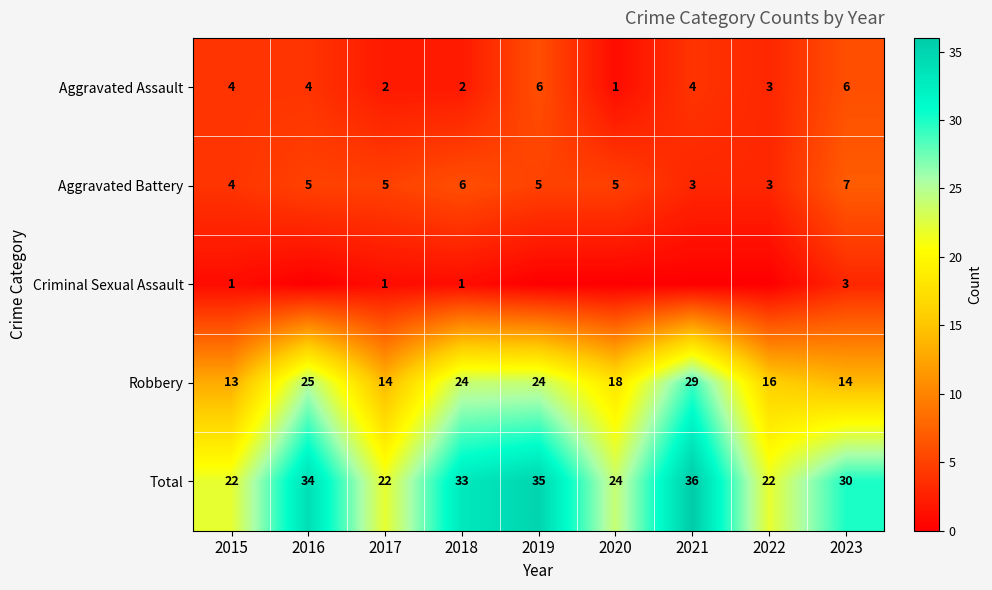

Is the value of Robbery at 2021 greater than the value of Total at 2015?

Yes